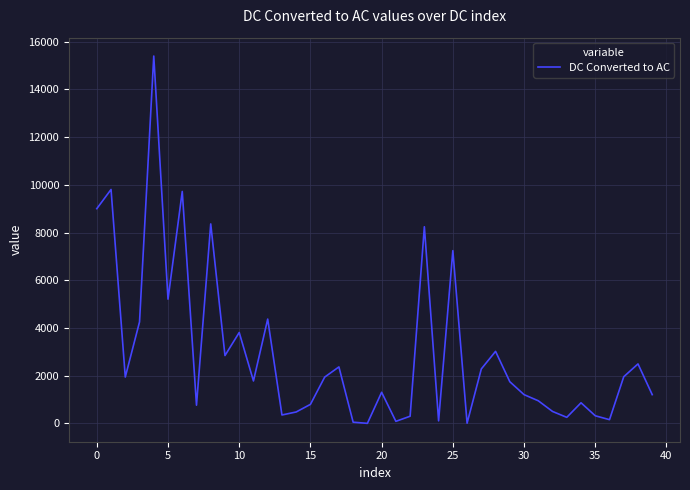

What is the maximum value shown in the chart?

15397.0